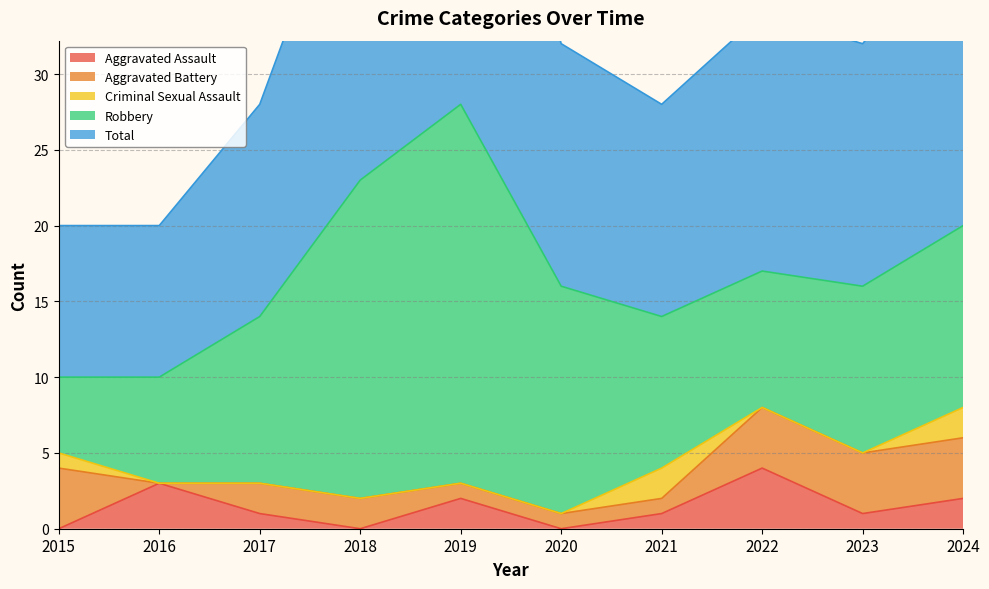

True or false: Aggravated Assault and Robbery intersect in this chart.

False